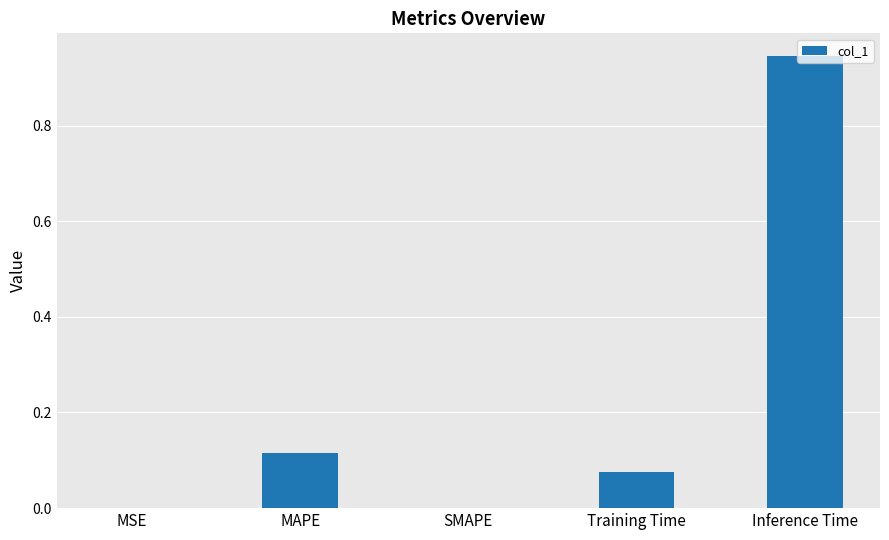

Which has a higher value, MAPE or Training Time?

MAPE